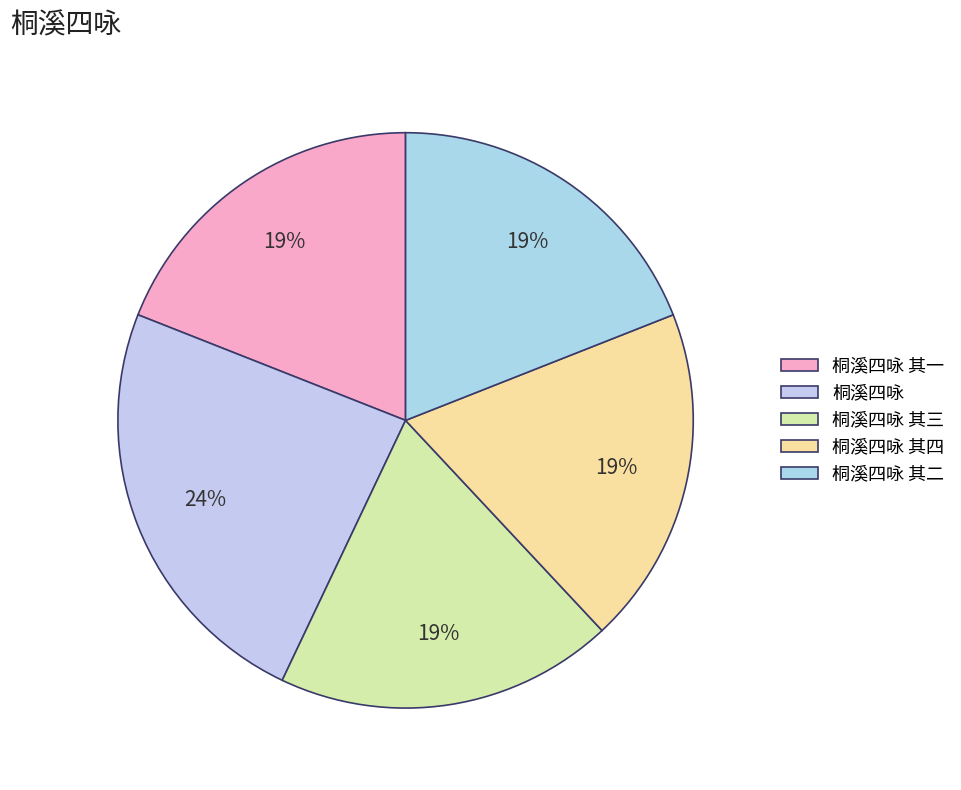

How many segments does this pie chart have?

5